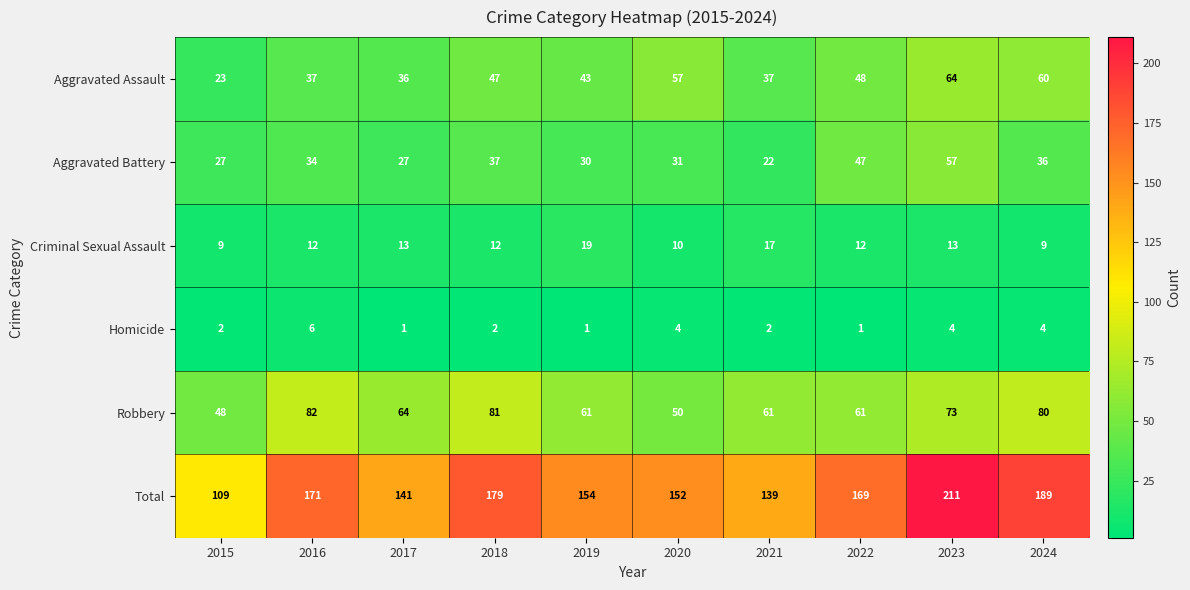

The Aggravated Assault series shows 18 at 2023. True or false?

False